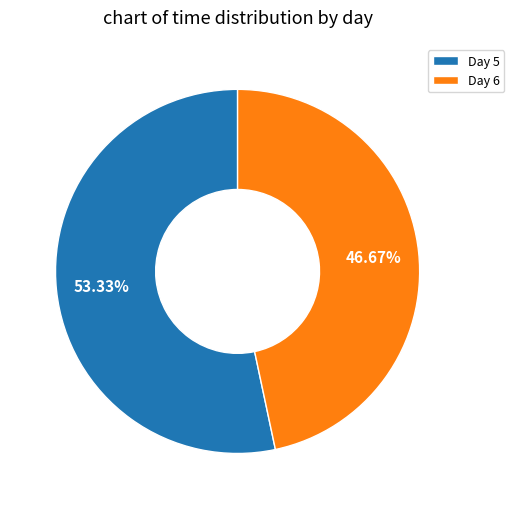

What is the smallest slice in the pie chart?

Day 6